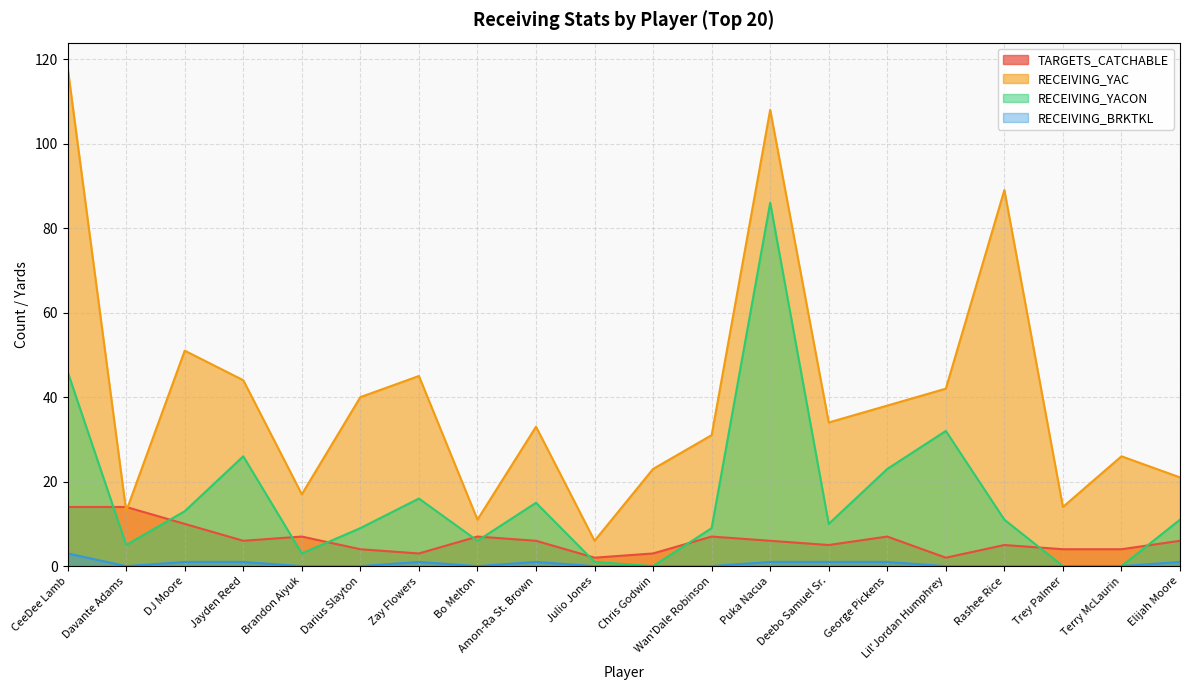

True or false: RECEIVING_BRKTKL and RECEIVING_YACON intersect in this chart.

False